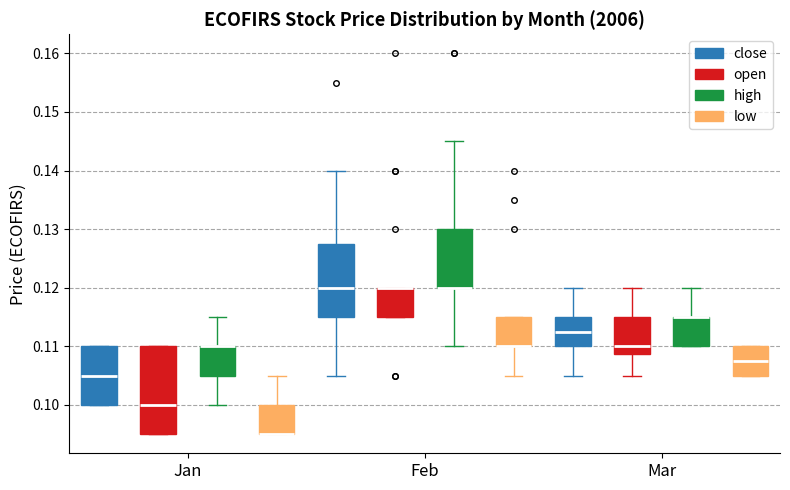

Reading left to right, transcribe this box plot: for each box, give where its median line is, the range the box spans, and where its two whiskers end, as read against the y-axis. The values are not printed on the chart, so give them approximately, as read against the axis.

Jan (close): median 0.105, box 0.100 to 0.110, whiskers 0.100 to 0.110
Jan (open): median 0.100, box 0.095 to 0.110, whiskers 0.095 to 0.110
Jan (high): median 0.110 (drawn on the box's upper edge), box 0.105 to 0.110, whiskers 0.100 to 0.115
Jan (low): median 0.095 (drawn on the box's lower edge), box 0.095 to 0.100, whiskers 0.095 to 0.105
Feb (close): median 0.120, box 0.115 to 0.128, whiskers 0.105 to 0.140
Feb (open): median 0.120 (drawn on the box's upper edge), box 0.115 to 0.120, whiskers 0.115 to 0.120
Feb (high): median 0.120 (drawn on the box's lower edge), box 0.120 to 0.130, whiskers 0.110 to 0.145
Feb (low): median 0.110 (drawn on the box's lower edge), box 0.110 to 0.115, whiskers 0.105 to 0.115
Mar (close): median 0.113, box 0.110 to 0.115, whiskers 0.105 to 0.120
Mar (open): median 0.110, box 0.109 to 0.115, whiskers 0.105 to 0.120
Mar (high): median 0.115 (drawn on the box's upper edge), box 0.110 to 0.115, whiskers 0.110 to 0.120
Mar (low): median 0.108, box 0.105 to 0.110, whiskers 0.105 to 0.110